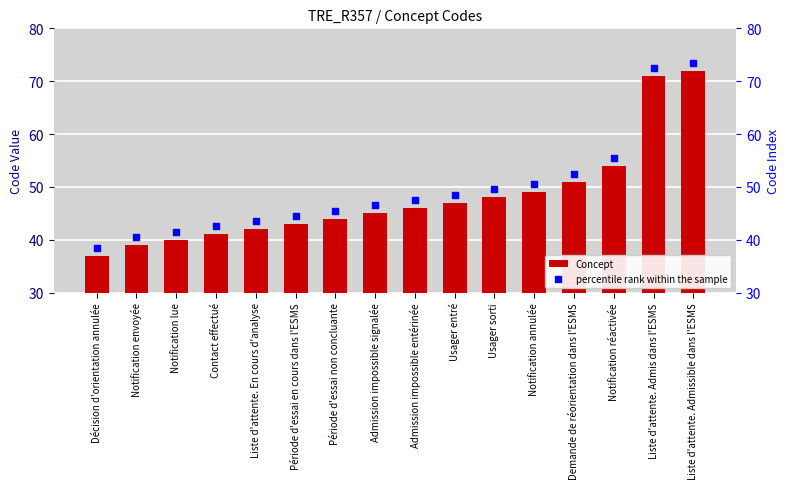

Which series contains the highest Y value?

percentile rank within the sample